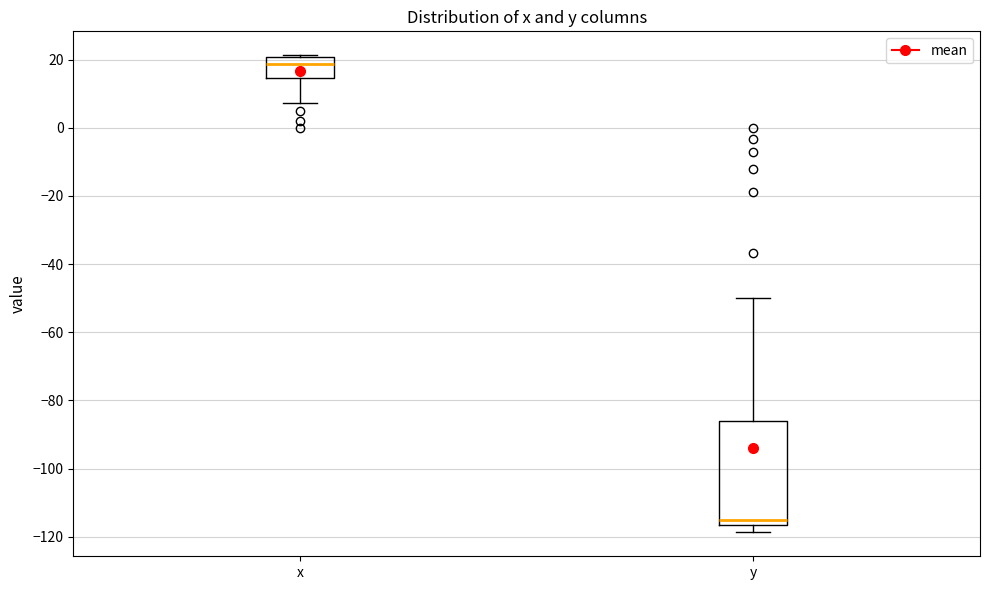

Reading left to right, read every box against the y-axis: the position of its median line, the range the box covers, and the ends of its whiskers. The values are not printed on the chart, so give them approximately, as read against the axis.

x: median 18, box 14 to 20, whiskers 8 to 22
y: median -116 (just above the box's lower edge), box -116 to -86, whiskers -118 to -50